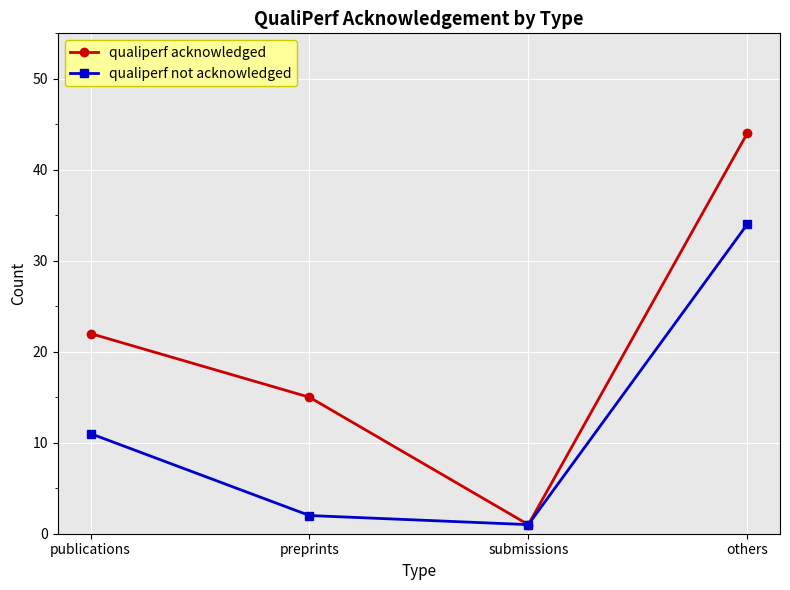

How many lines are shown in the chart?

2